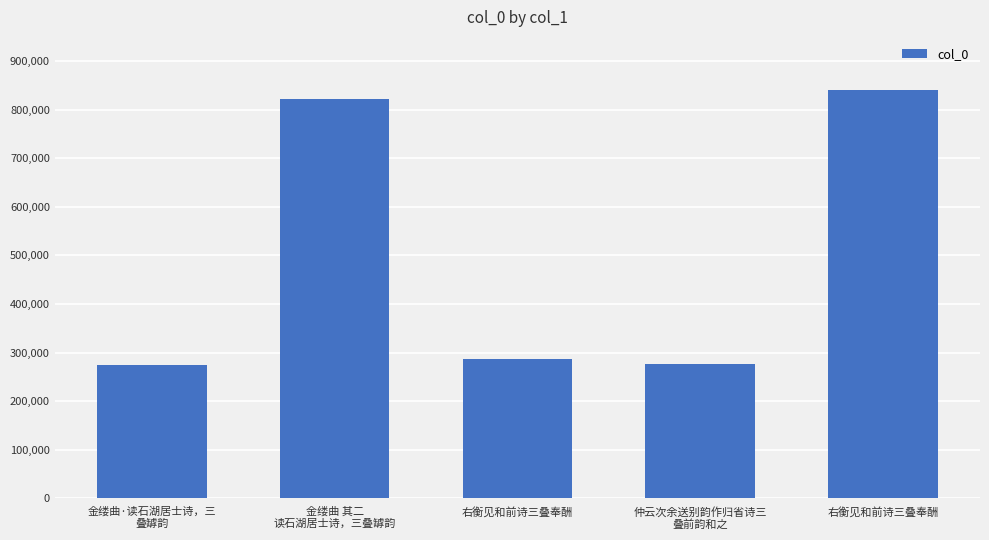

What is the sum of the values at 右衡见和前诗三叠奉酬 and 仲云次余送别韵作归省诗三
叠前韵和之?

564070